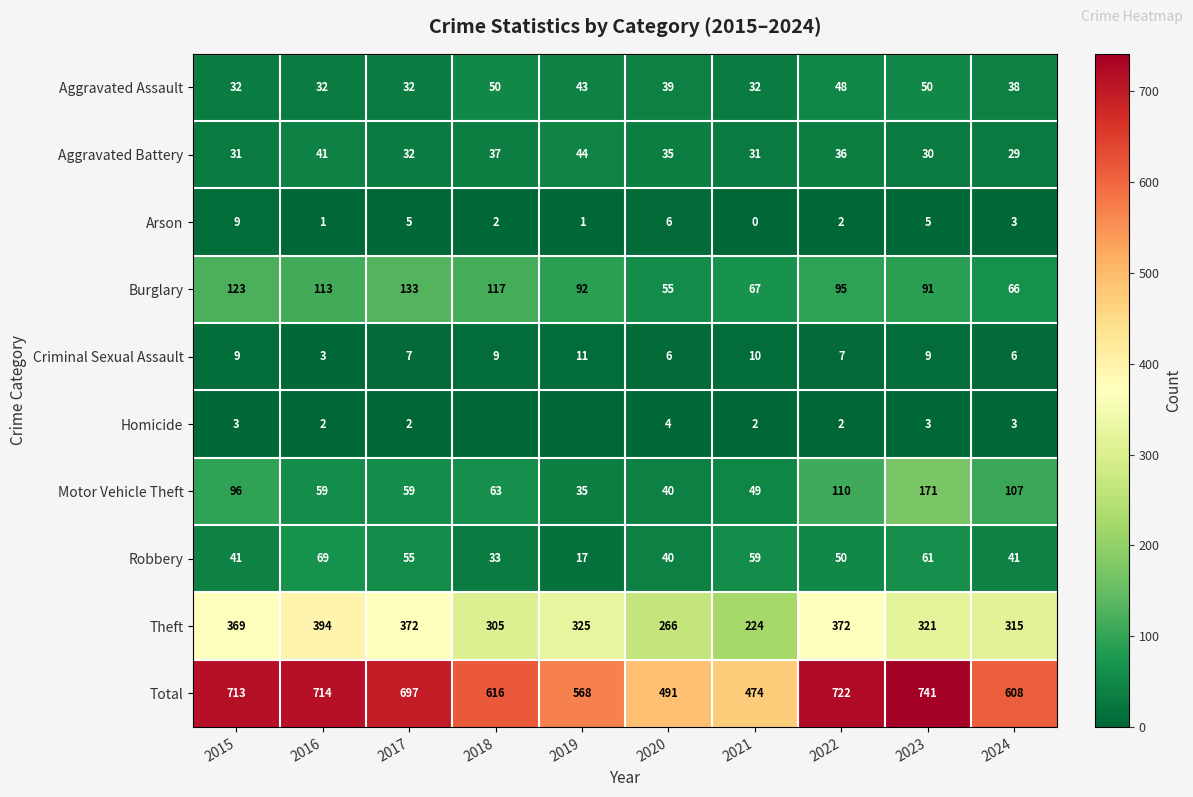

What is the total value across all series at 2017?

1394